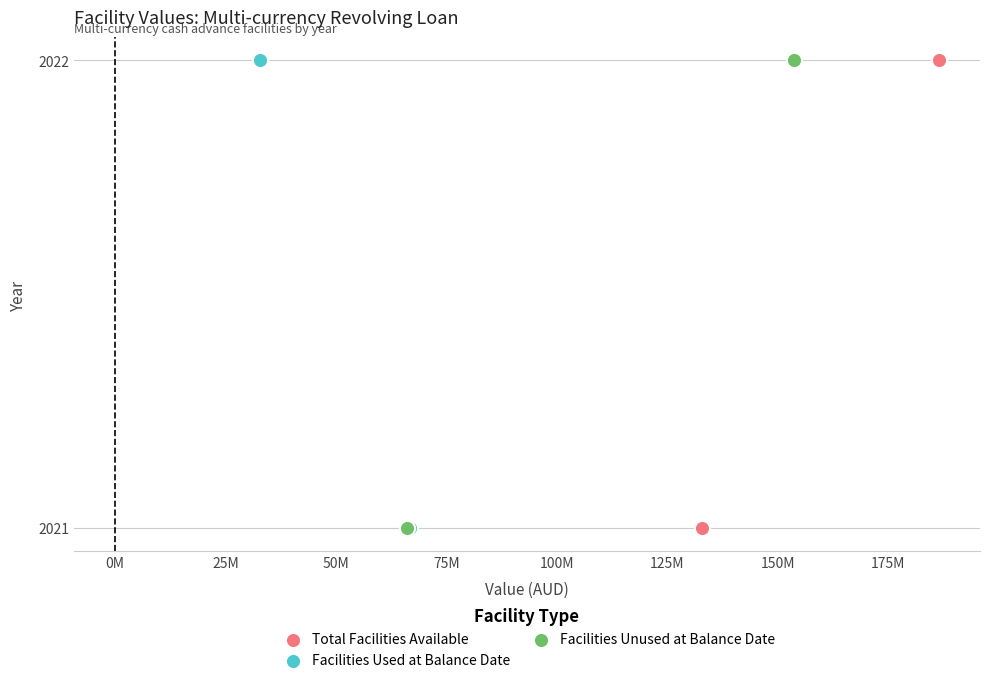

What are all the series names shown in the legend?

Total Facilities Available, Facilities Used at Balance Date, Facilities Unused at Balance Date